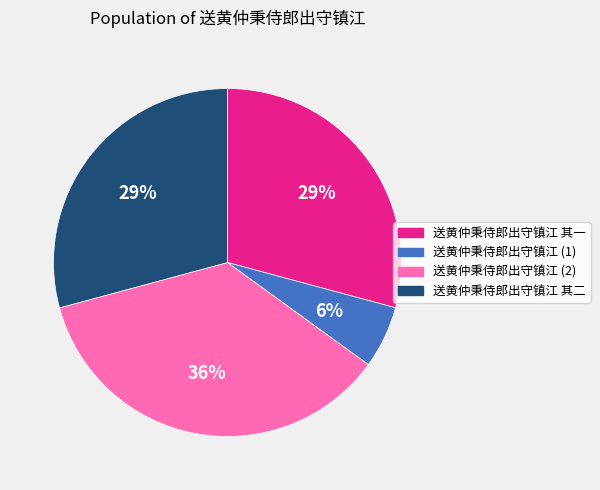

Is there a majority slice in this chart?

No